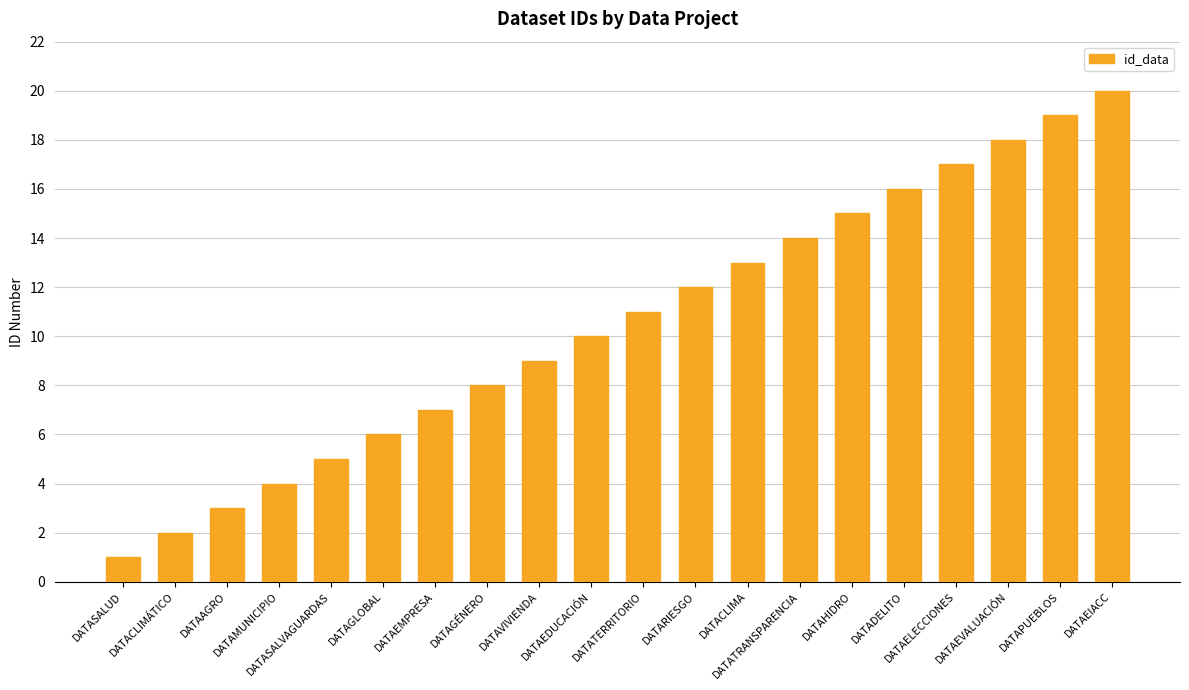

What position from the left is DATAAGRO?

3